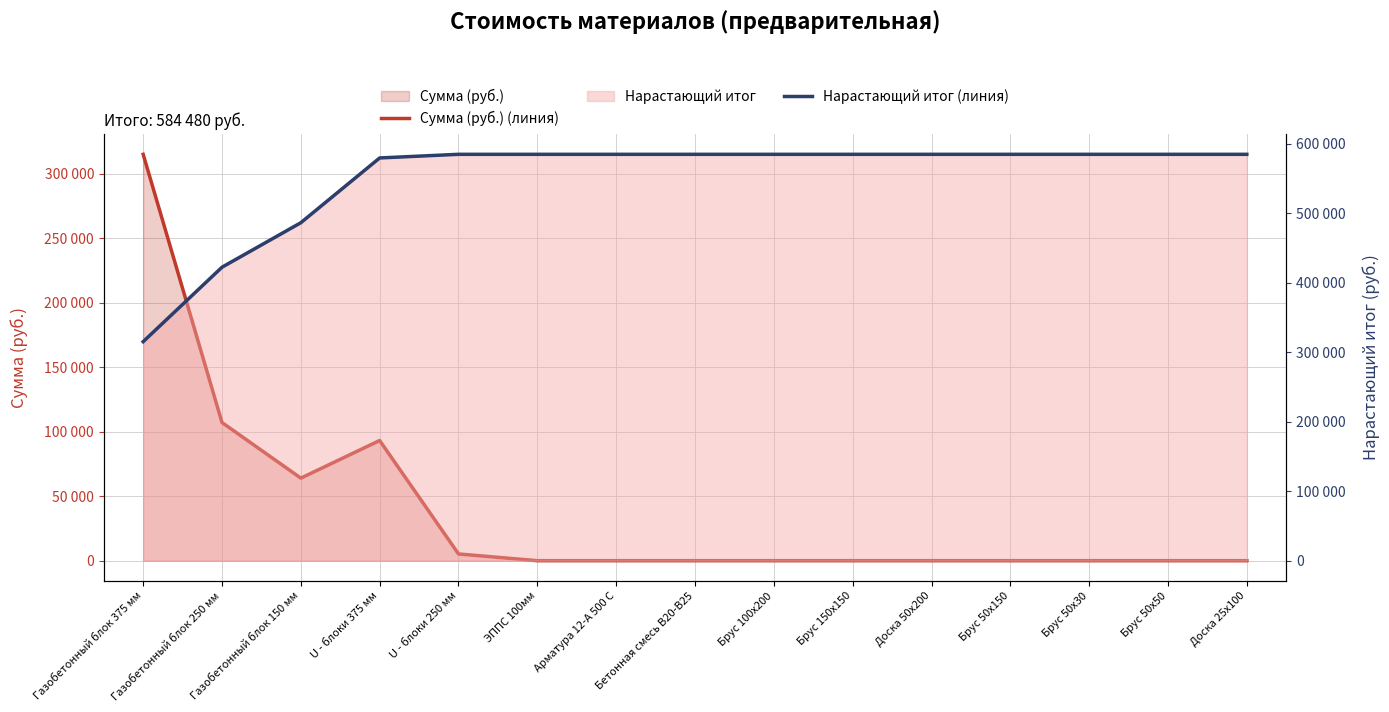

True or false: Сумма (руб.) (линия) and Нарастающий итог (линия) intersect in this chart.

False